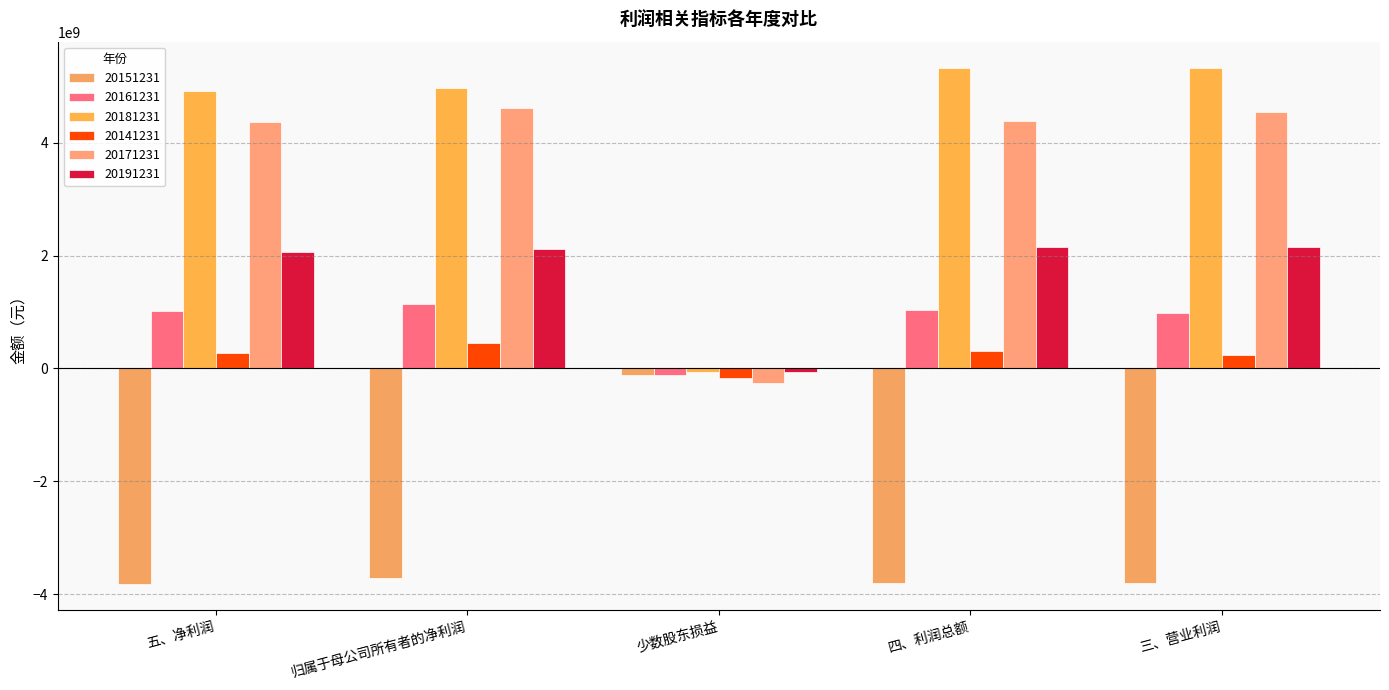

How many data points in 20191231 are above 2118860405?

3